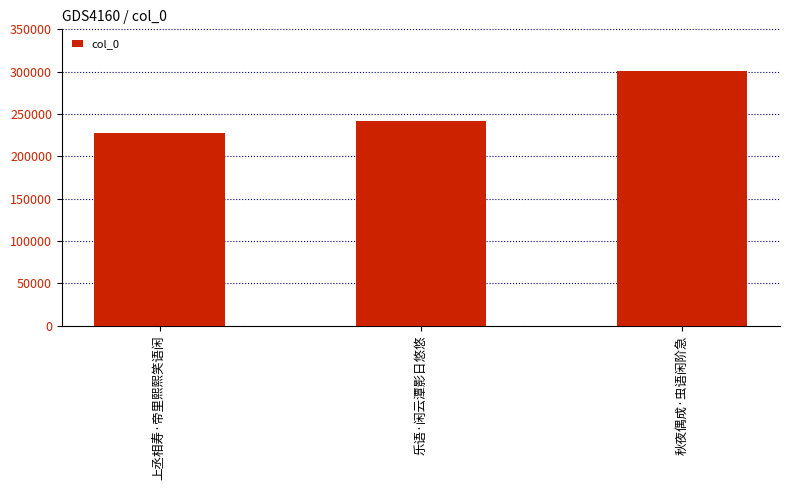

Count the values in the range 228044 to 301262.

3